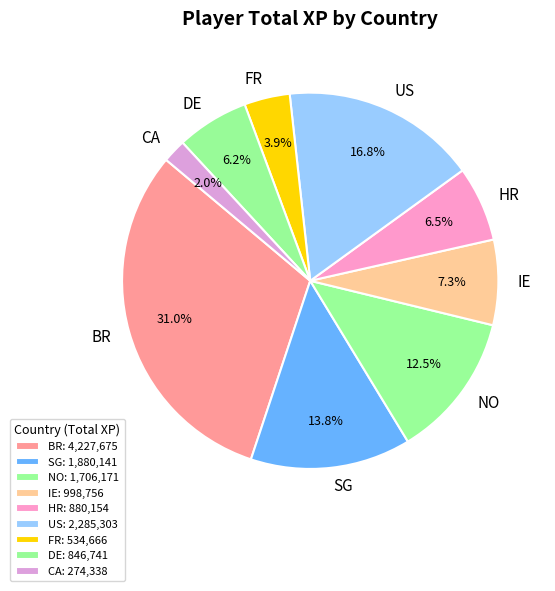

Which slice is the largest?

BR